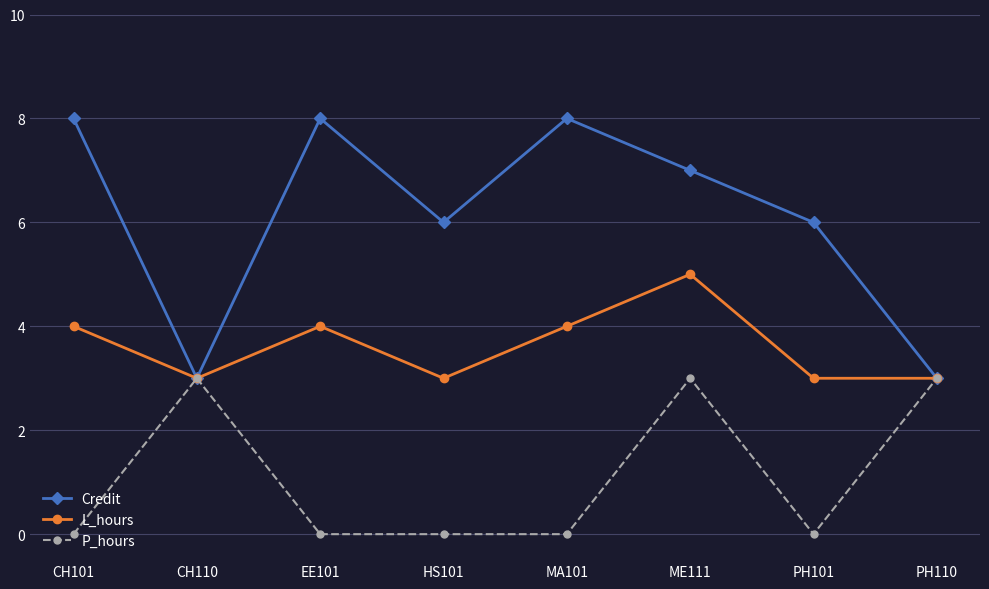

How many lines are shown in the chart?

3